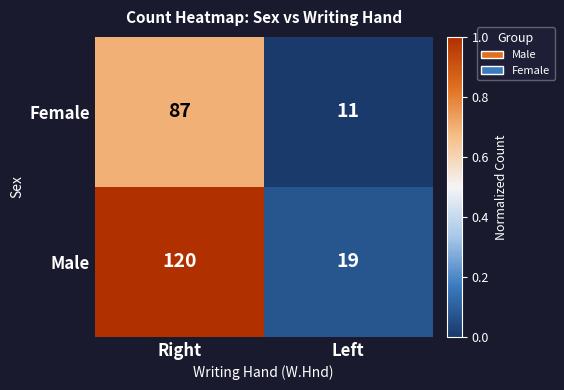

What is the spread (max minus min) of values at Right?

33